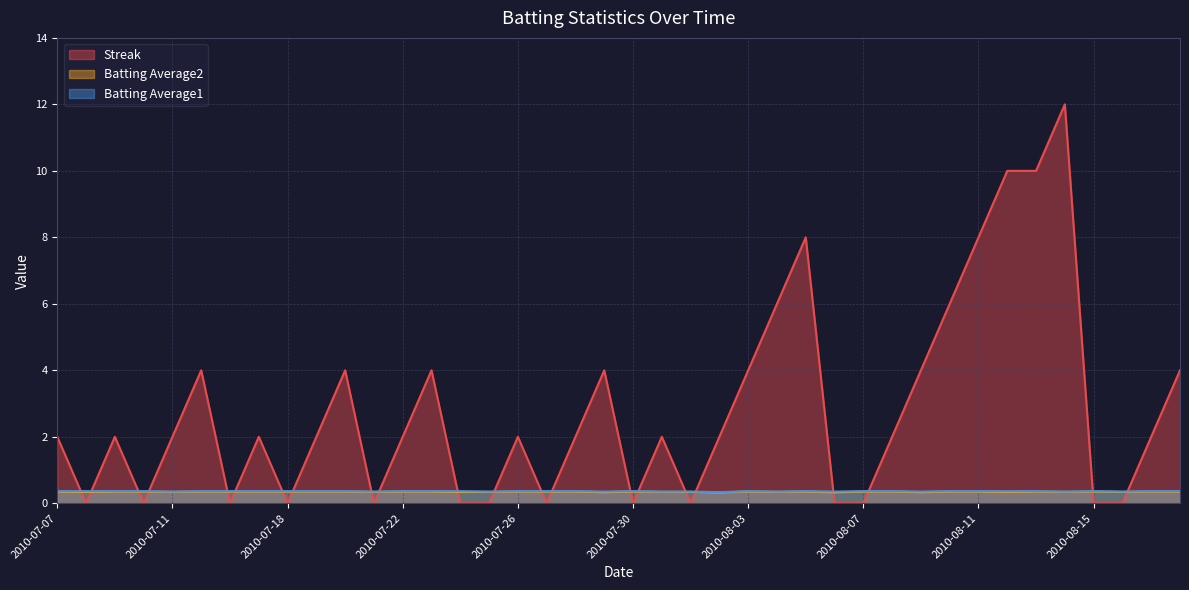

Between 2010-07-25 and 2010-08-08, which series saw the biggest shift?

Streak